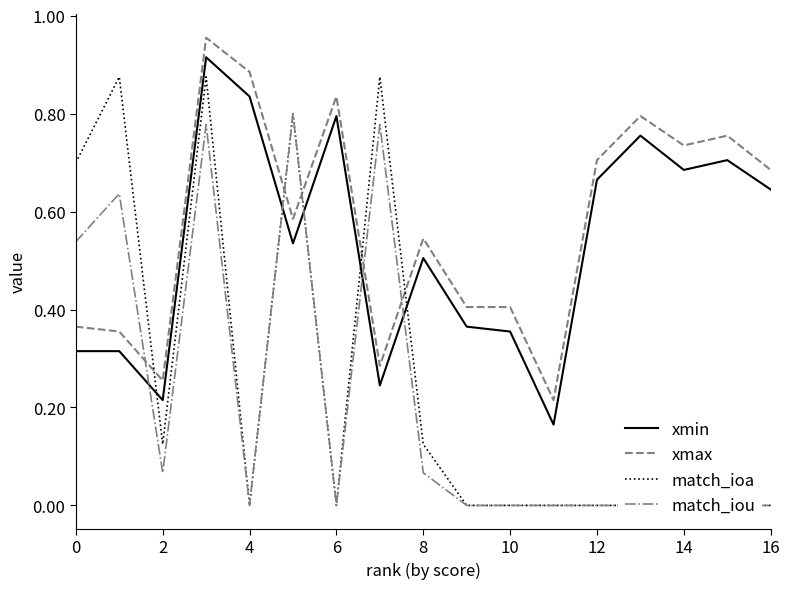

What are all the series names shown in the legend?

xmin, xmax, match_ioa, match_iou